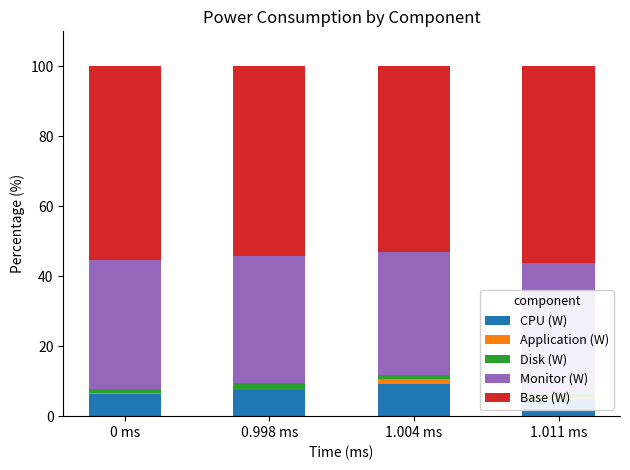

Which series has the widest spread of values?

CPU (W)